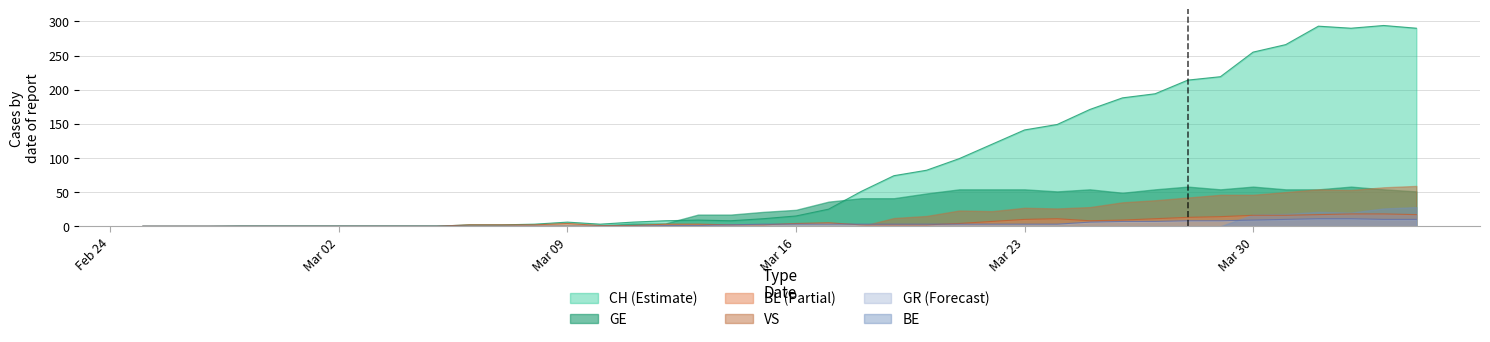

True or false: CH and GR cross at least once.

False